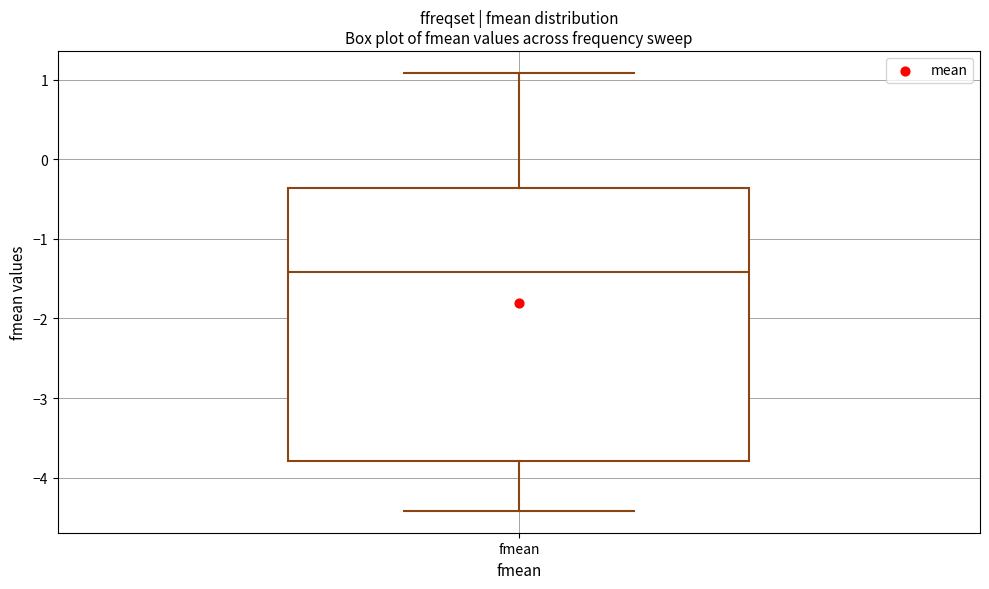

Read this box plot against the y-axis: the position of the median line, the range covered by the box, and the ends of both whiskers. The values are not printed on the chart, so give them approximately, as read against the axis.

median -1.4, box -3.8 to -0.4, whiskers -4.4 to 1.1